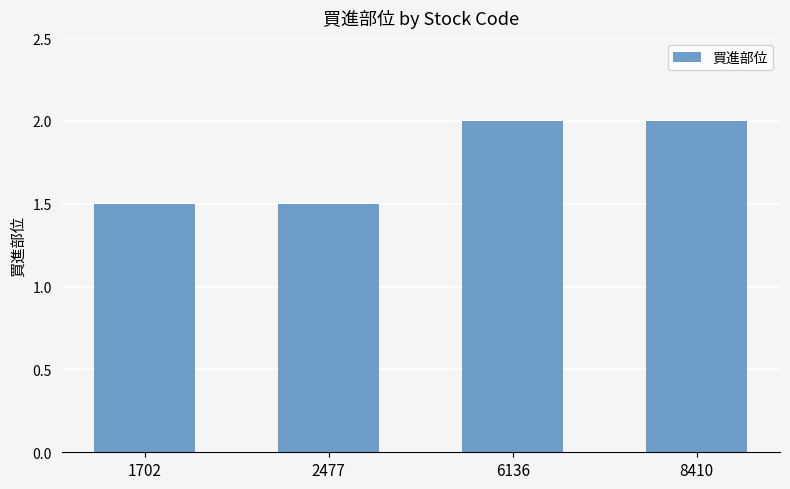

What is the smallest value displayed?

1.5